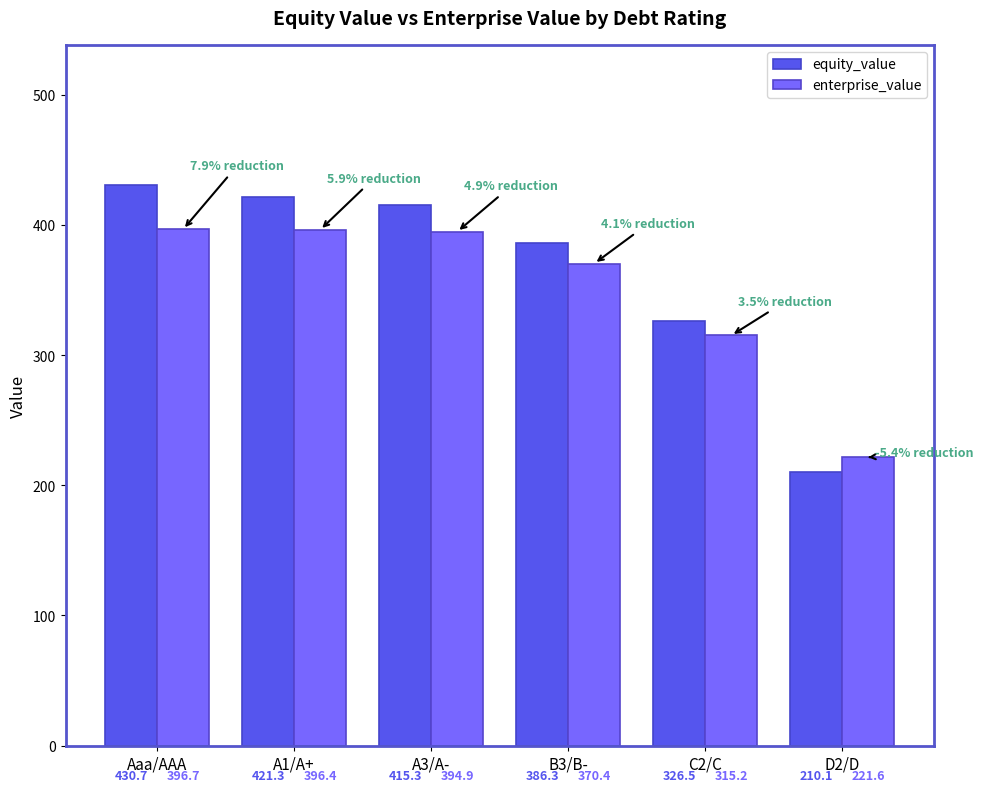

What is the value of the enterprise_value bar at the 6th from the left?

221.6